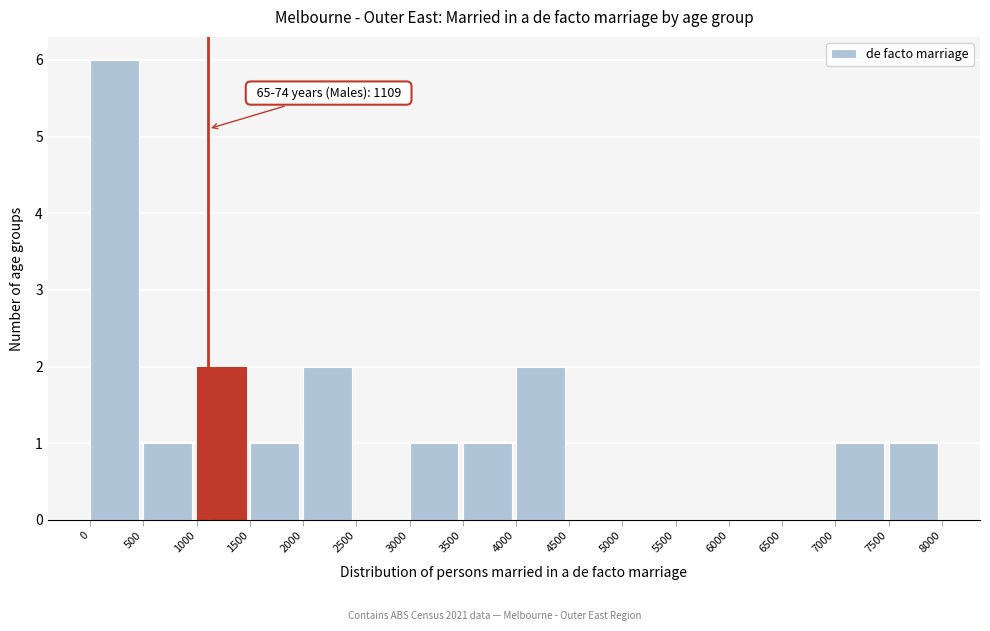

Over which range of the x-axis is the bar tallest?

0 to 500